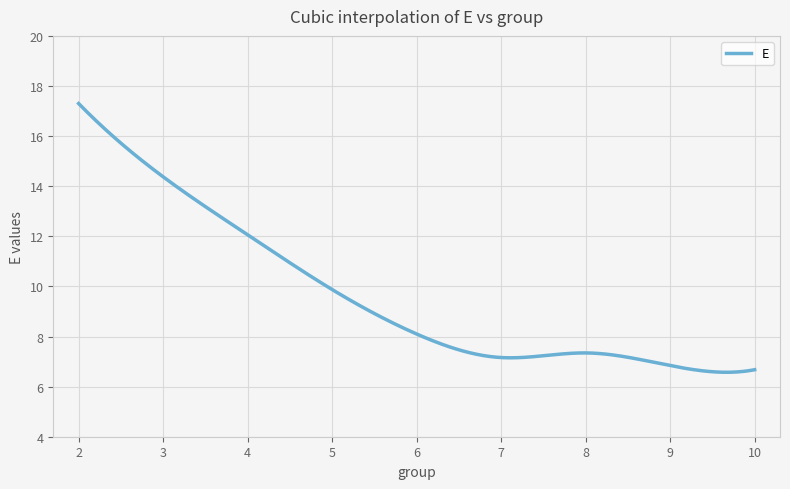

What is the smallest value displayed?

6.6